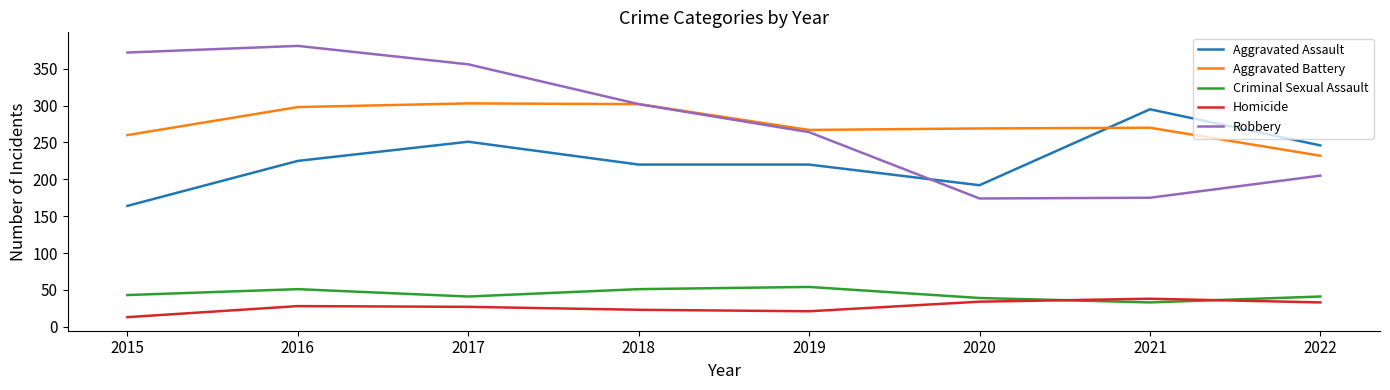

Is it true that Aggravated Battery equals 303 at 2017?

True